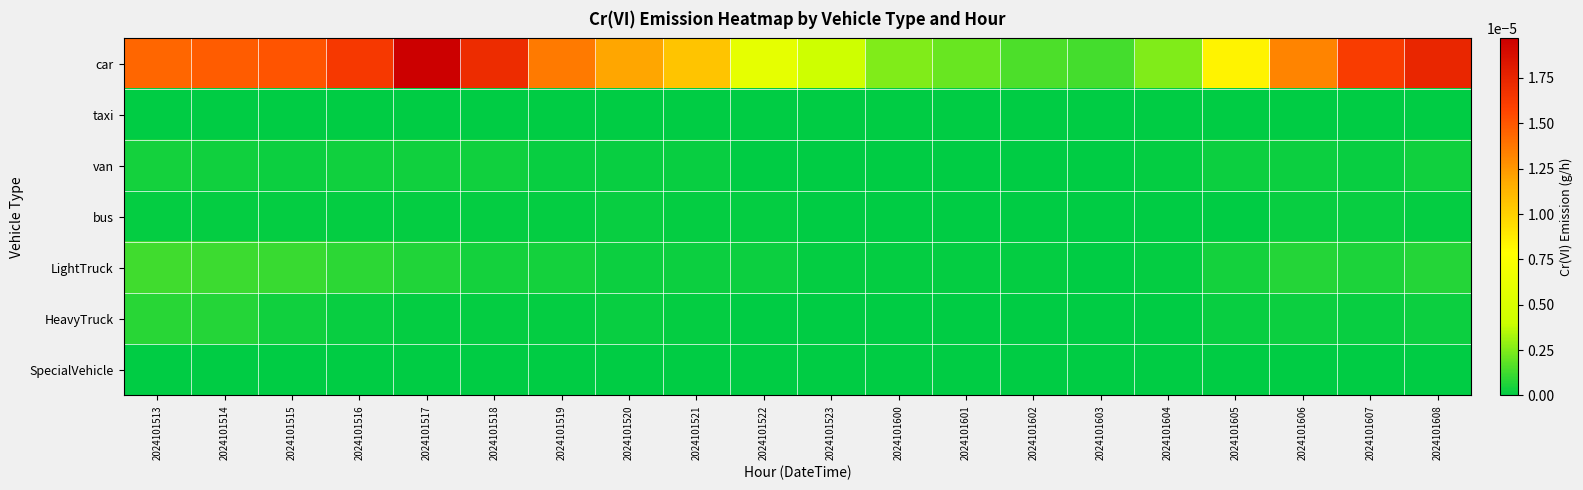

At 2024101513, list the series in order from smallest to largest.

taxi, SpecialVehicle, bus, van, HeavyTruck, LightTruck, car